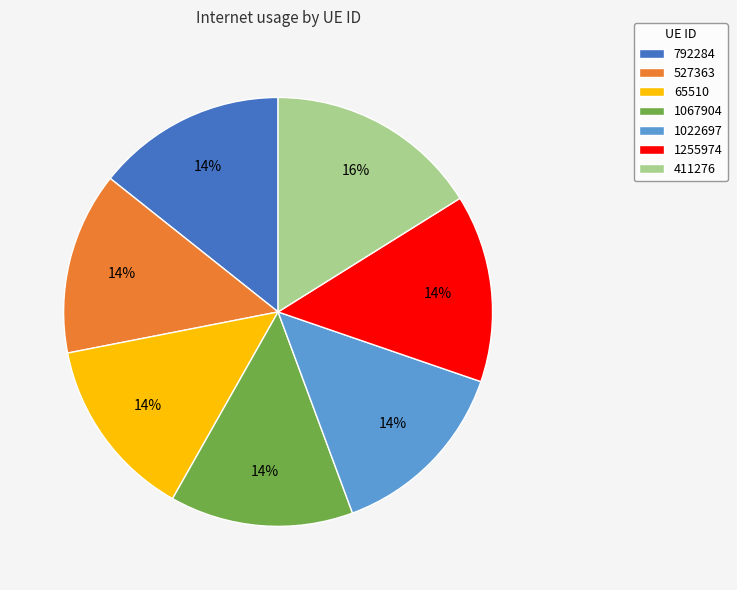

To the nearest percent, what is the combined percentage of 527363 and 1022697?

28%